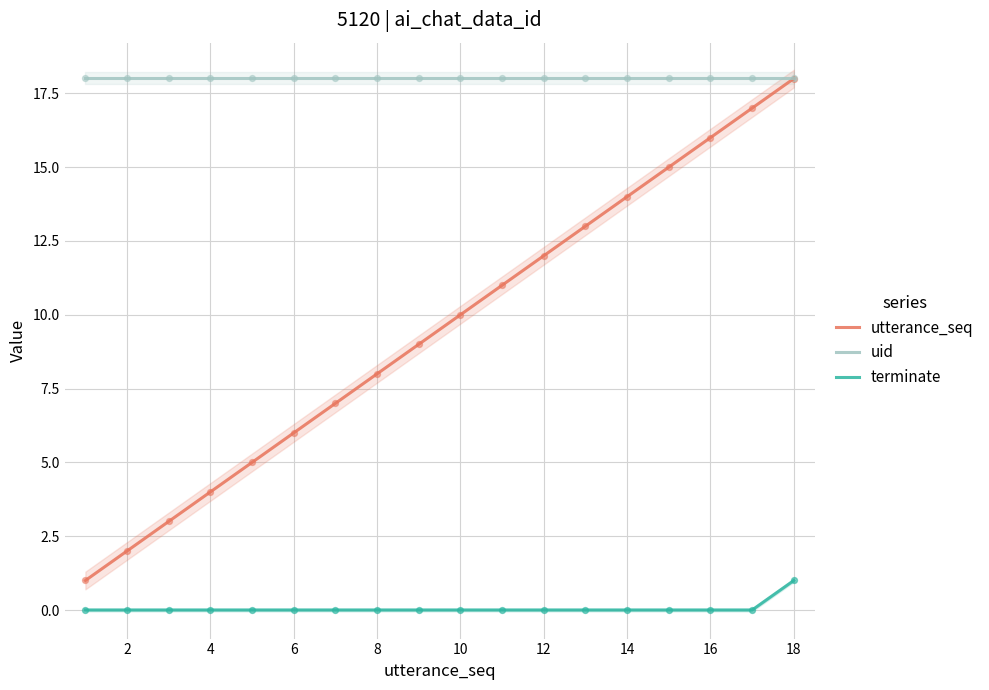

Is the value of terminate at 8 greater than the value of uid at 4?

No